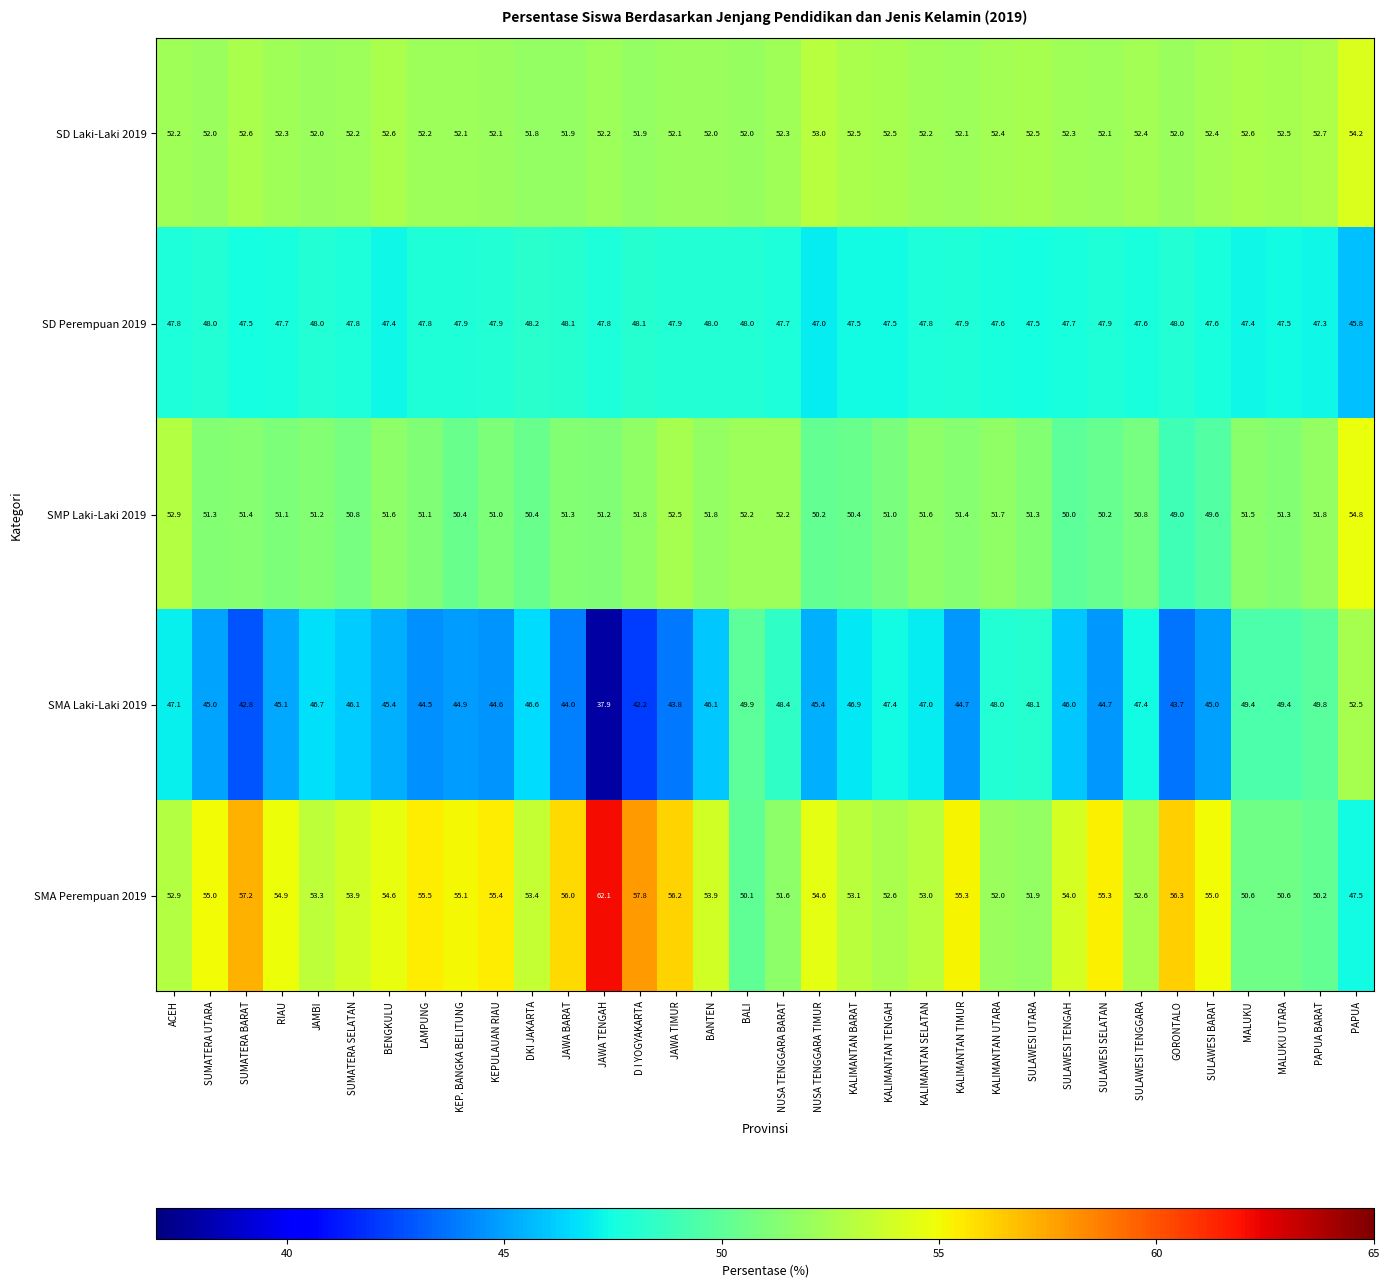

What is the average value of the SD Perempuan 2019 series?

47.7